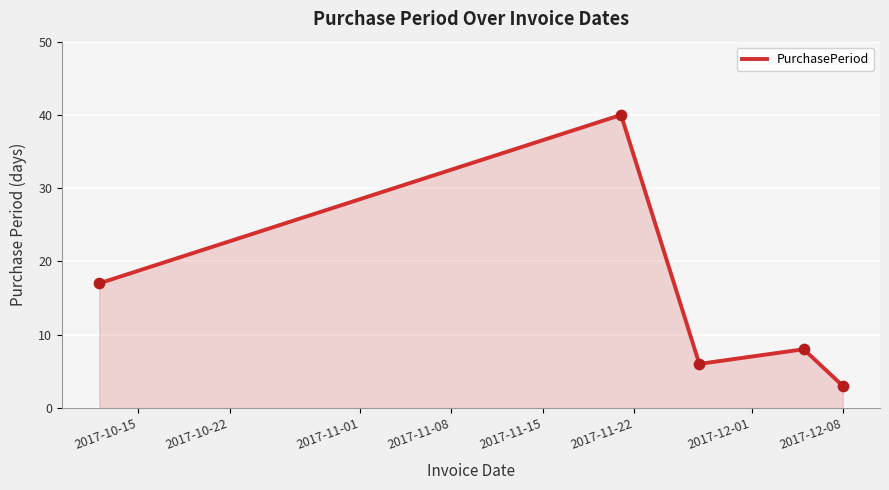

How many interior local peaks (higher than both neighbors) does the data have?

2